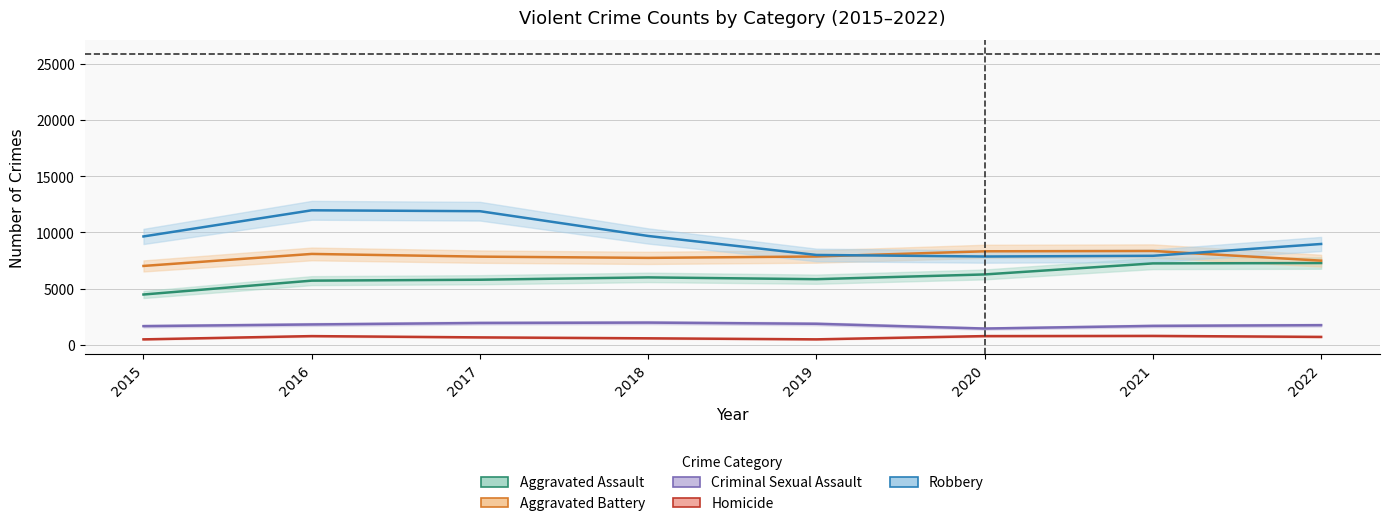

The Aggravated Assault series shows 1934 at 2017. True or false?

False